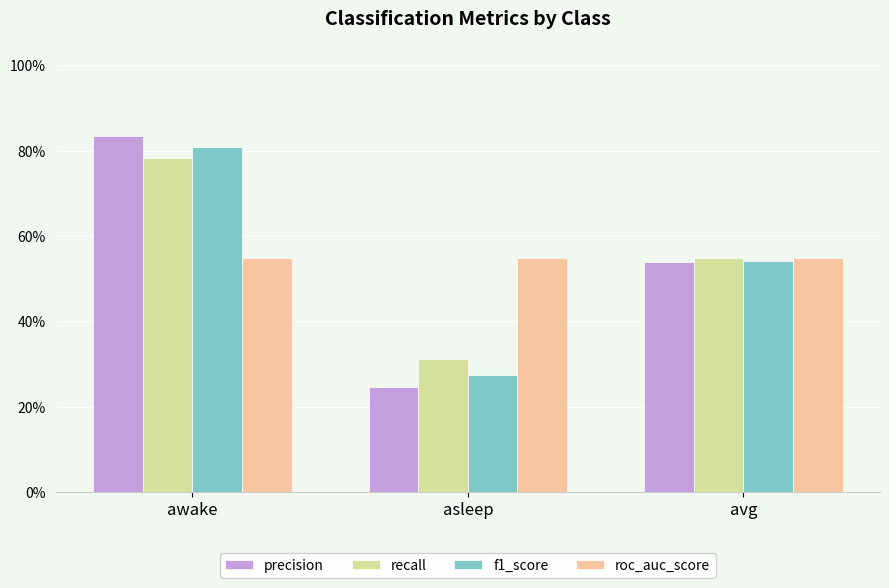

What is the maximum value shown in the chart?

0.8